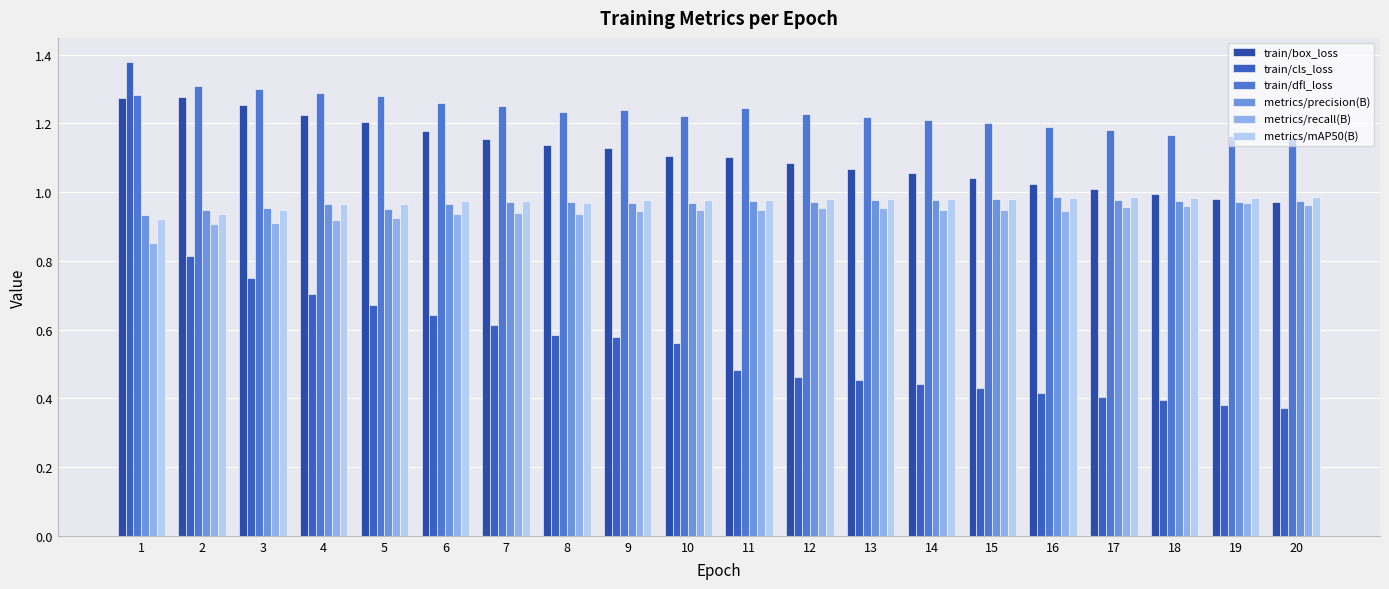

What is the spread (max minus min) of values at 7?

0.6